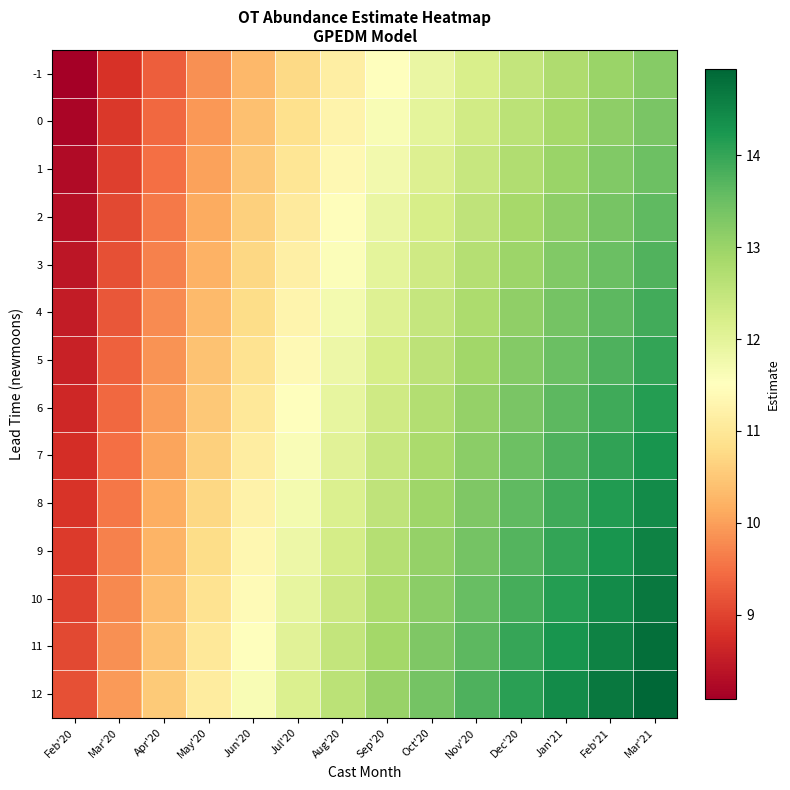

What is the maximum value shown in the chart?

14.9